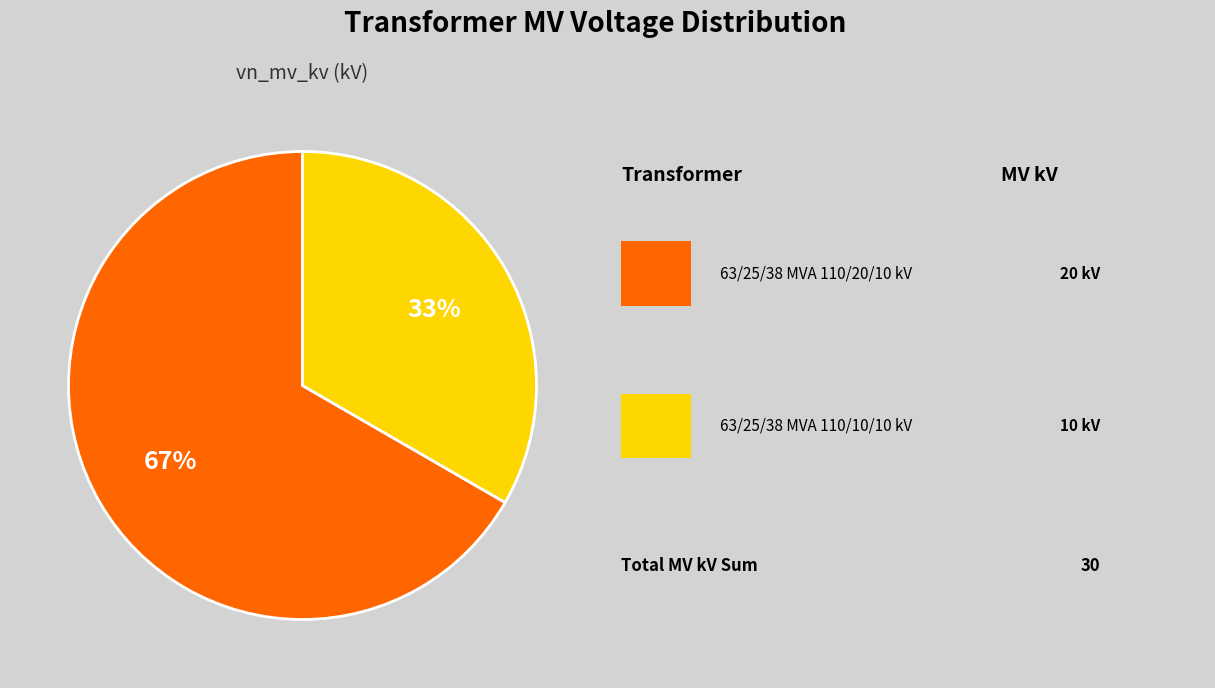

How many segments does this pie chart have?

2